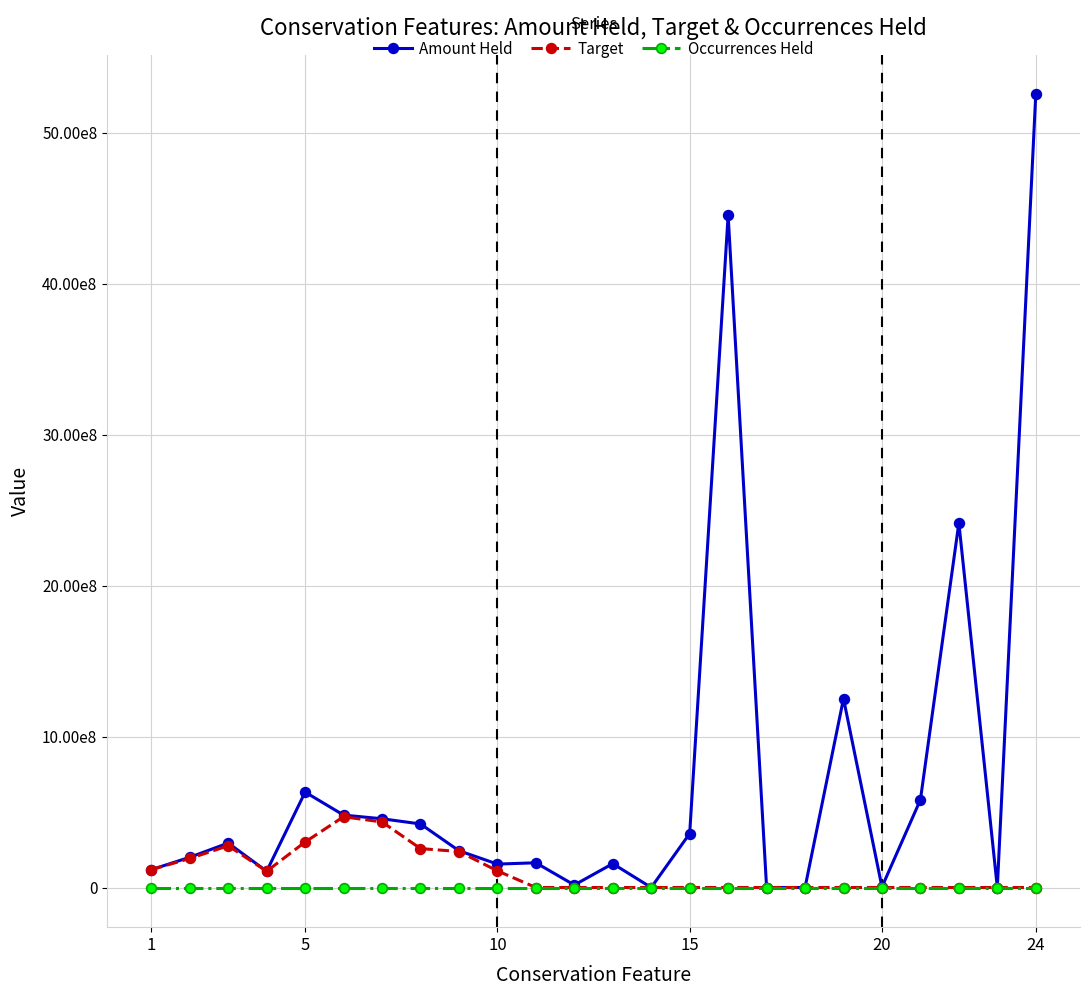

What are all the series names shown in the legend?

Amount Held, Target, Occurrences Held